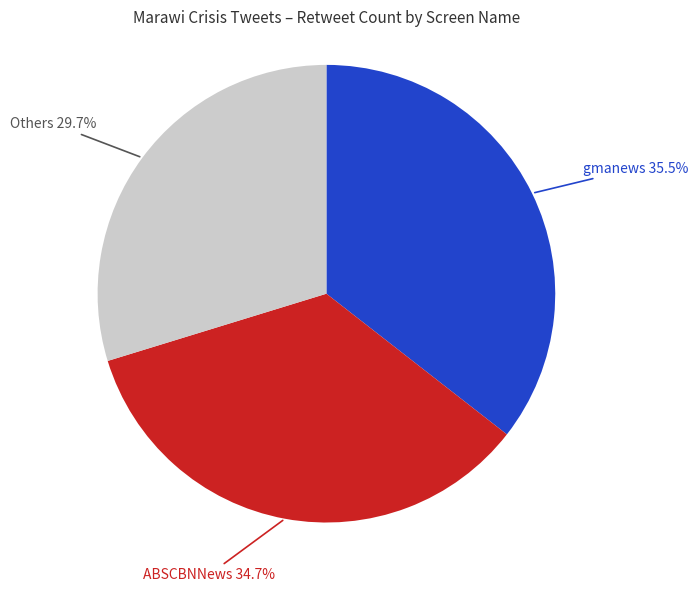

How many segments does this pie chart have?

3